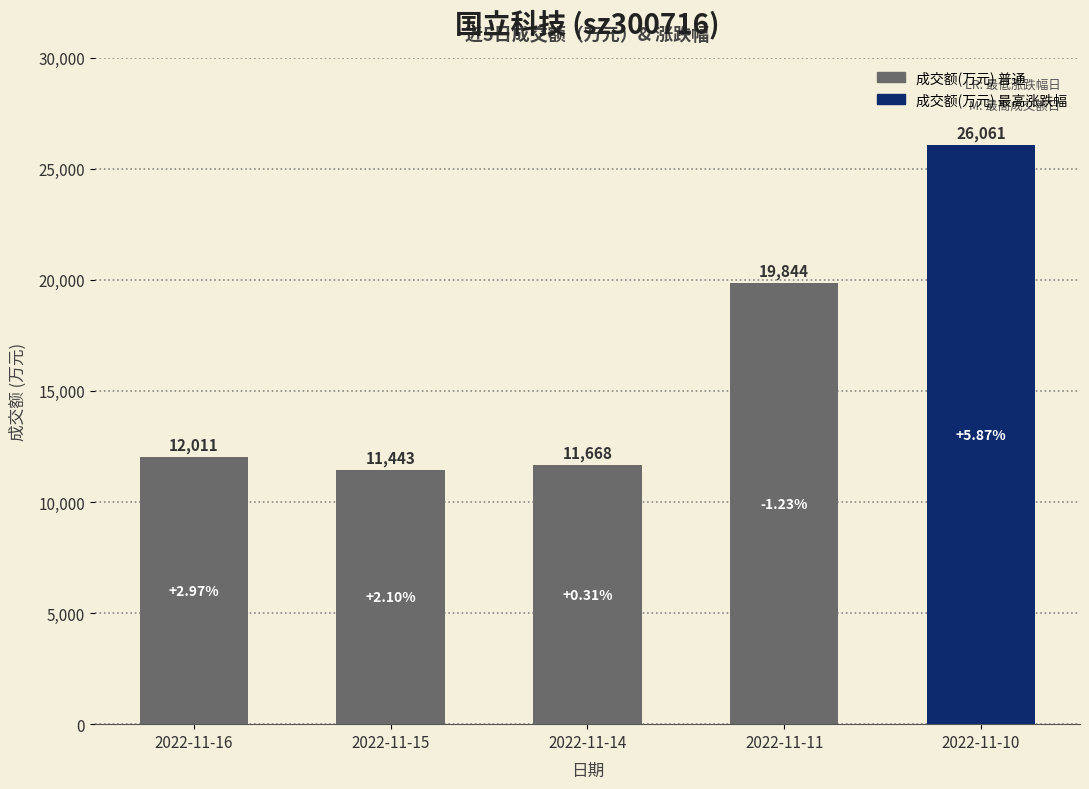

How many data points does each series have?

5